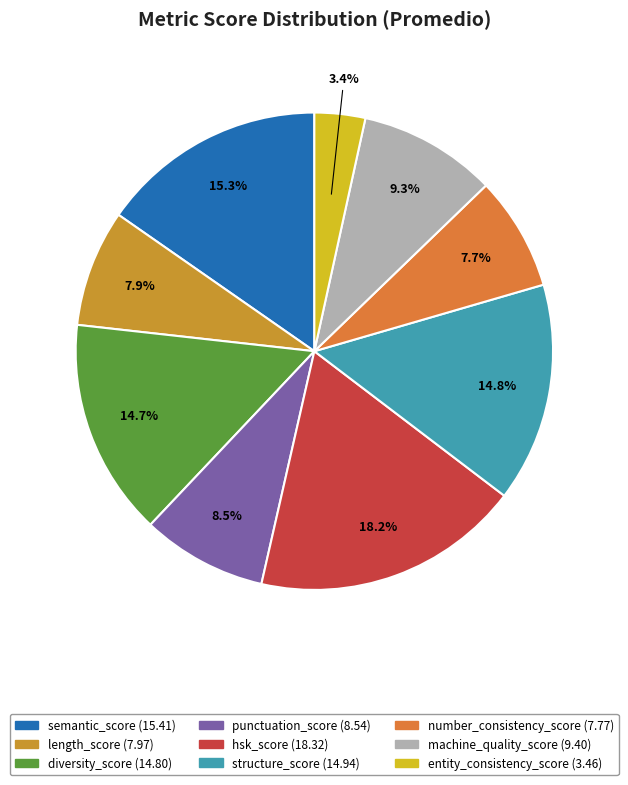

True or false: structure_score accounts for 6% of the total.

False